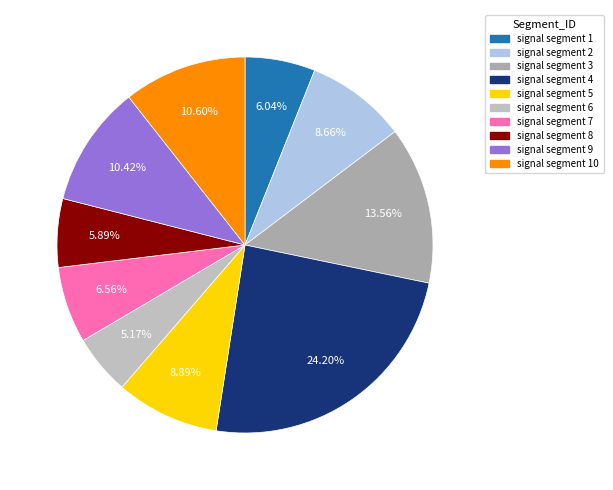

Count the number of slices in the pie.

10